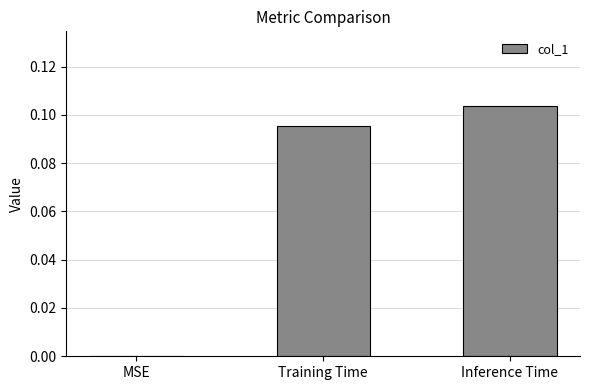

The chart shows a value of -0.1 at MSE. True or false?

False